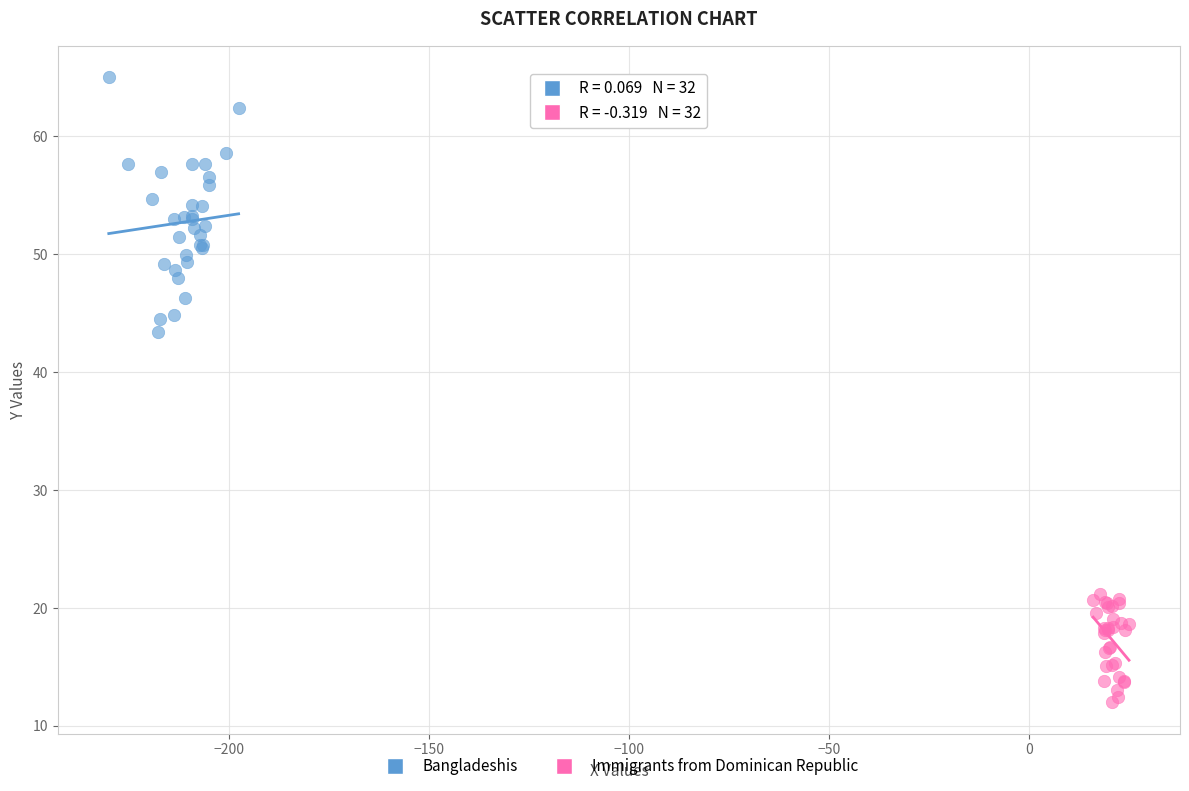

Which series contains the lowest Y value?

Immigrants from Dominican Republic